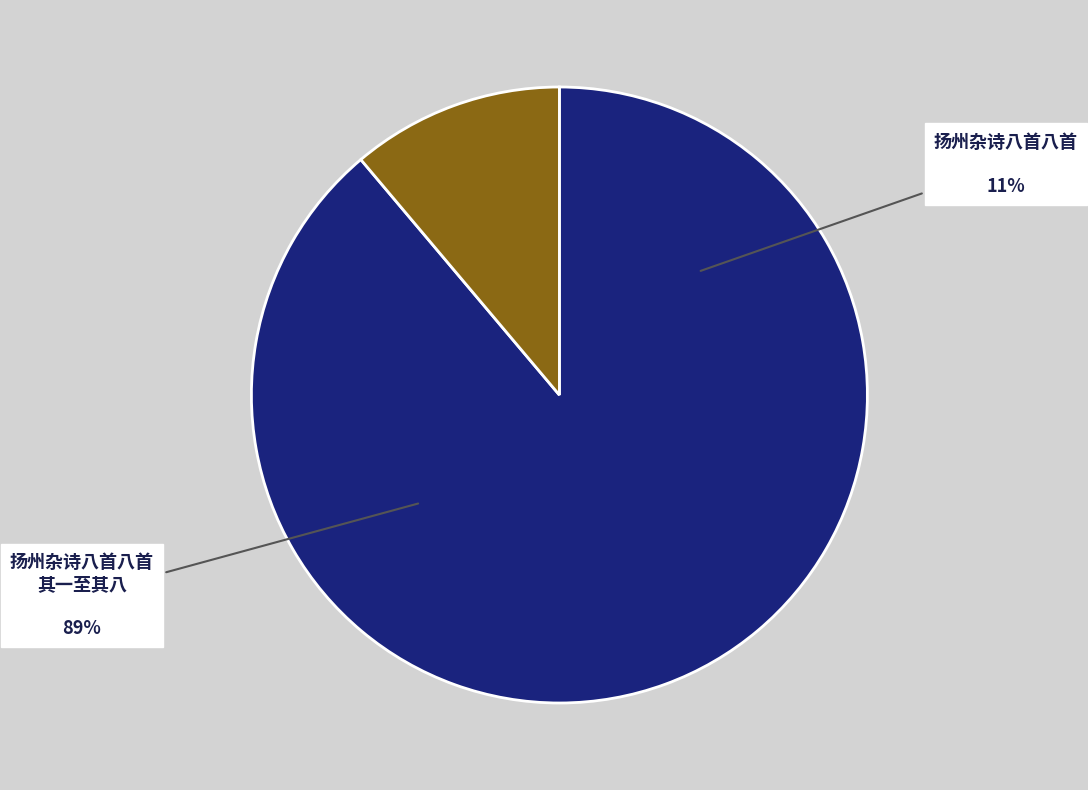

Is it true that 扬州杂诗八首八首 其八 is 21% of the pie?

False